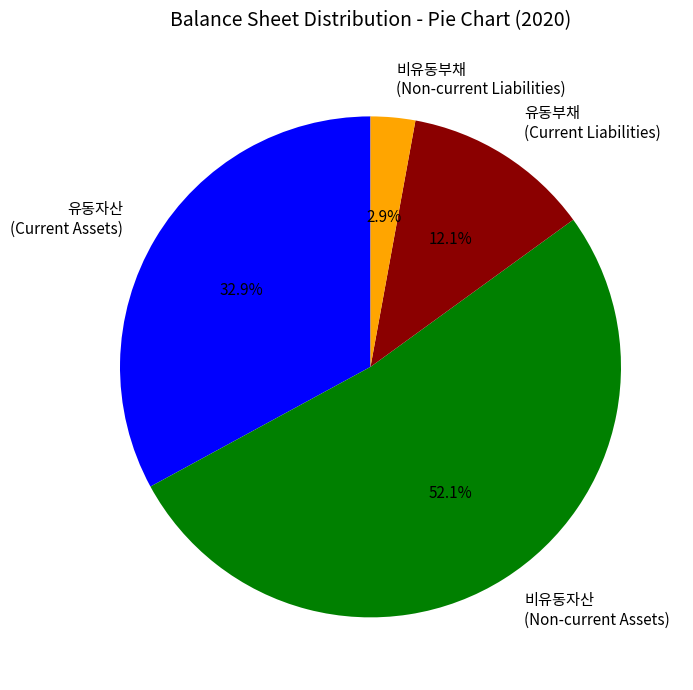

How many slices are in this pie chart?

4